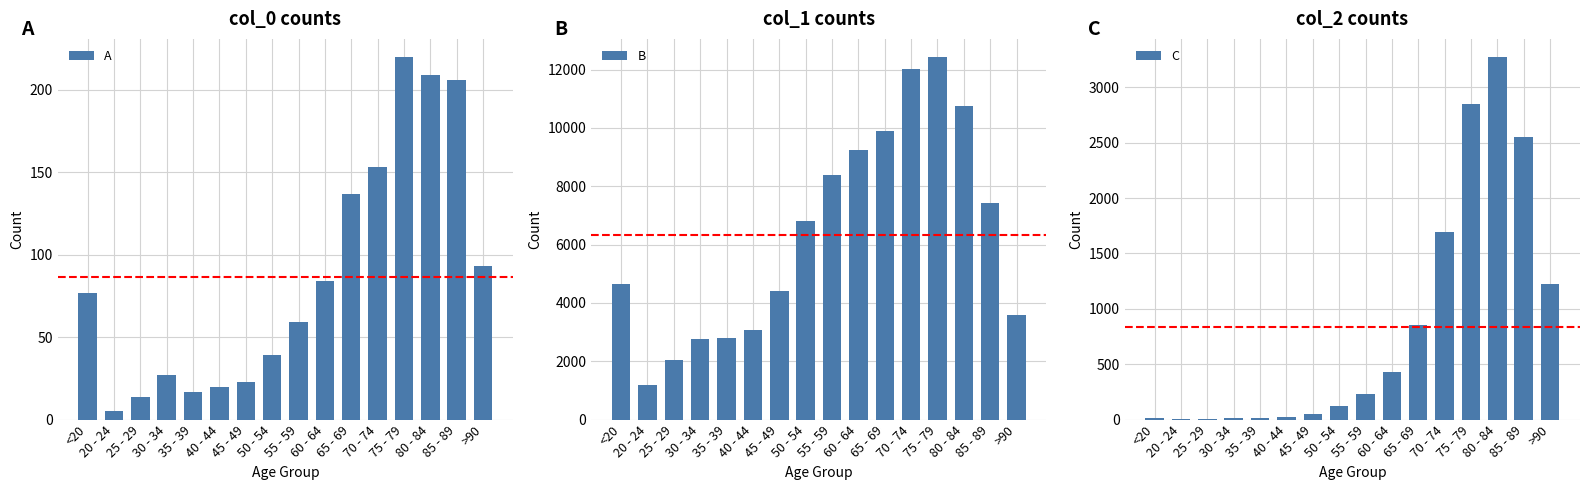

Reading right to left, list all the values displayed in this chart.

A: 93	206	209	220	153	137	84	59	39	23	20	17	27	14	5	77
B: 3604	7417	10764	12434	12018	9883	9236	8400	6803	4396	3078	2814	2765	2038	1191	4641
C: 1224	2548	3273	2848	1690	850	426	227	126	47	24	18	17	3	4	18